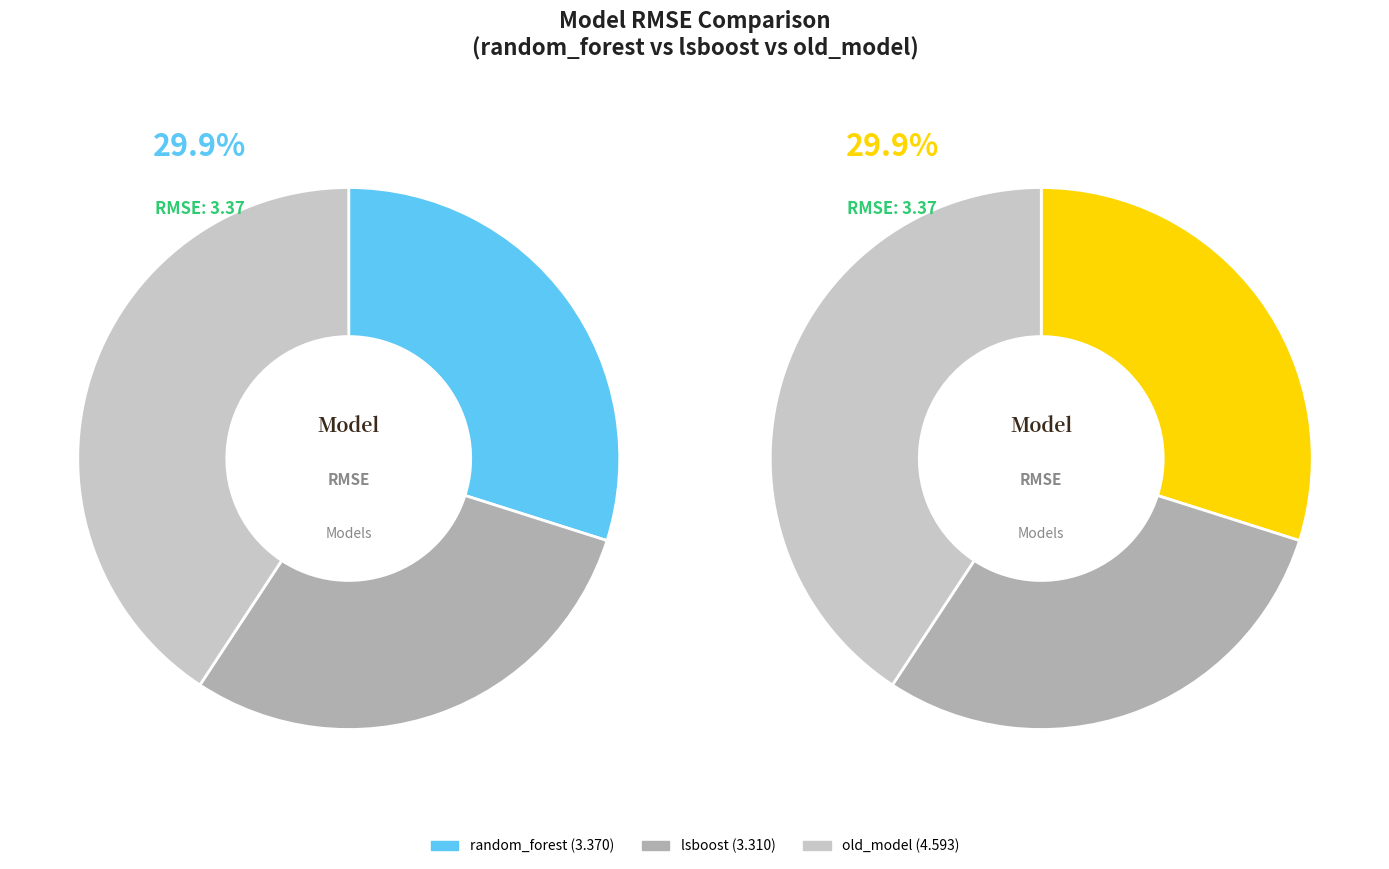

What percentage do random_forest and old_model together represent?

70.6%